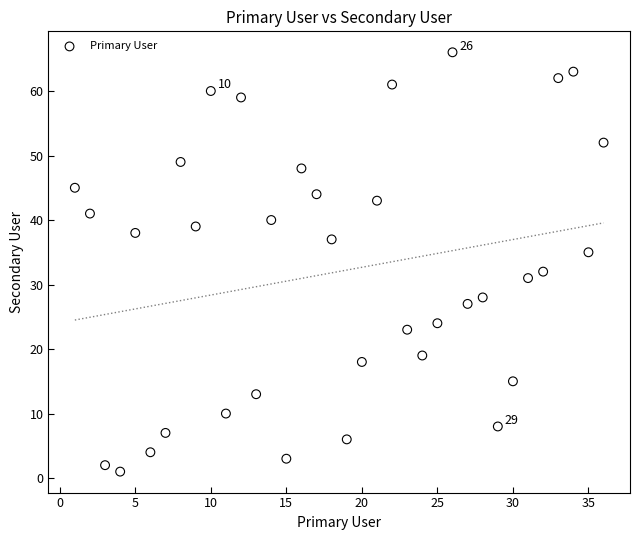

What Y value in the scatter plot is closest to 33?

32